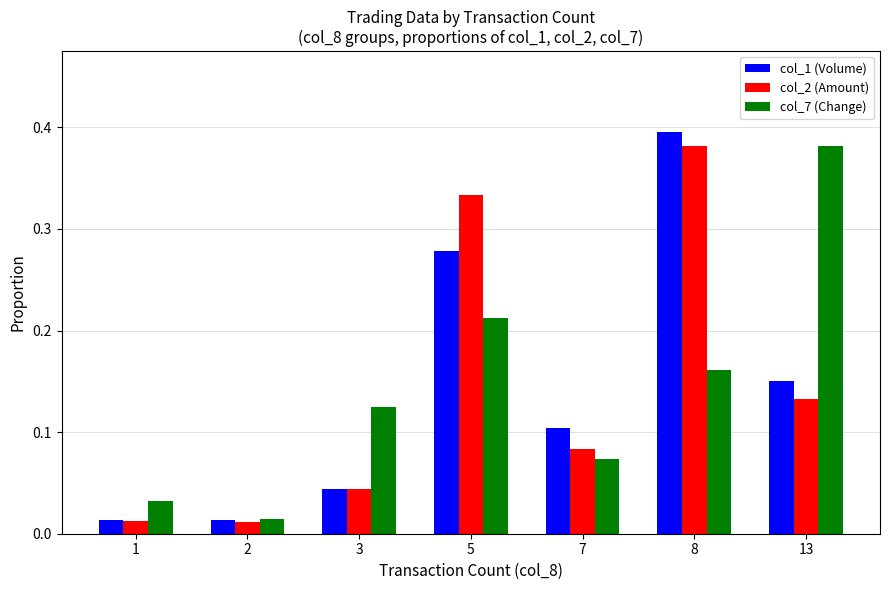

At which category is the sum across all series the highest?

8